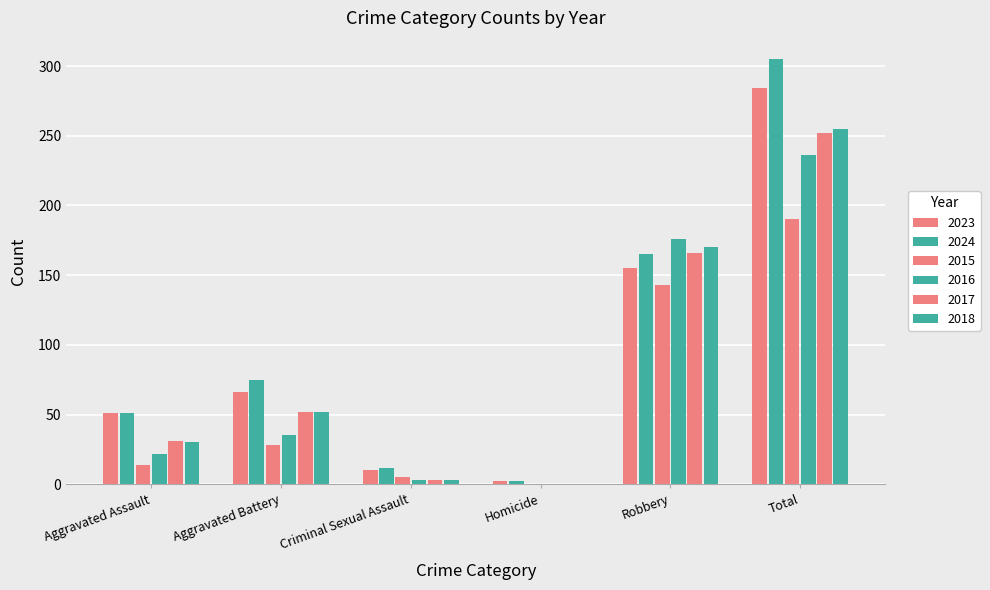

How many groups of bars are there?

6